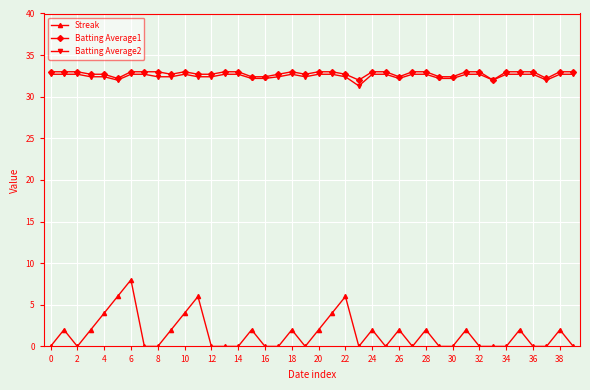

What is the difference between the maximum and minimum values in the Batting Average2 series?

1.4